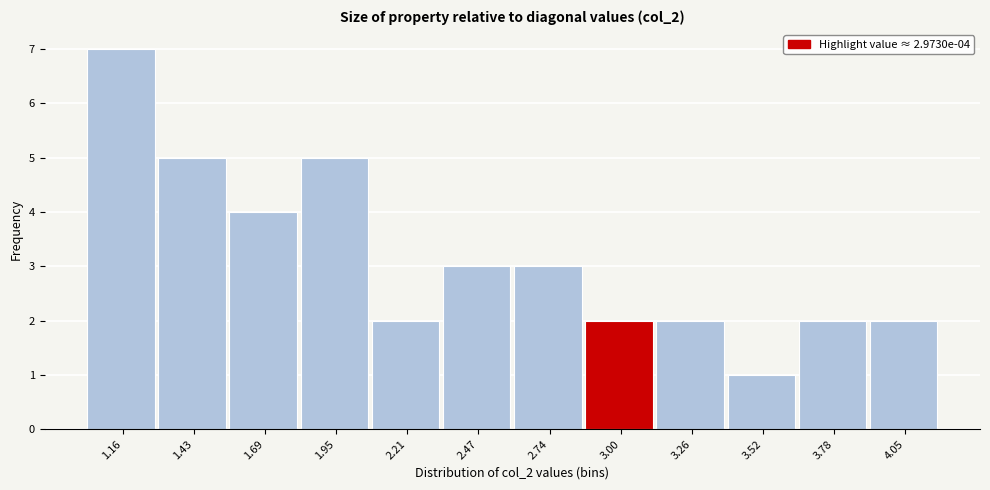

Over which range of the x-axis is the bar tallest?

1.05 to 1.30